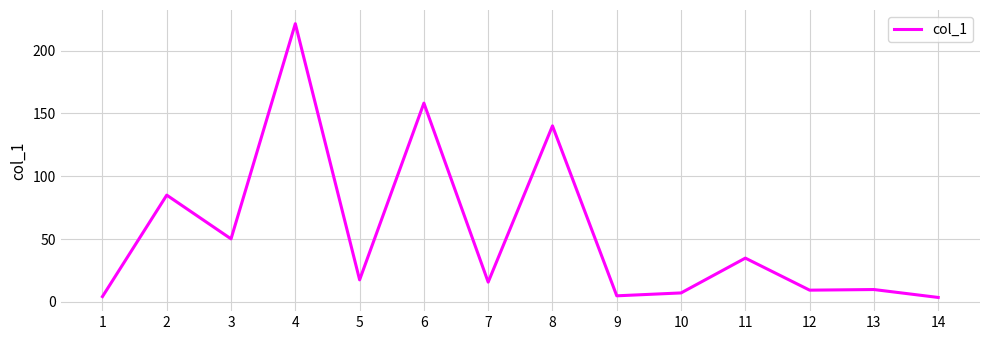

What is the difference between the maximum and minimum values?

217.8